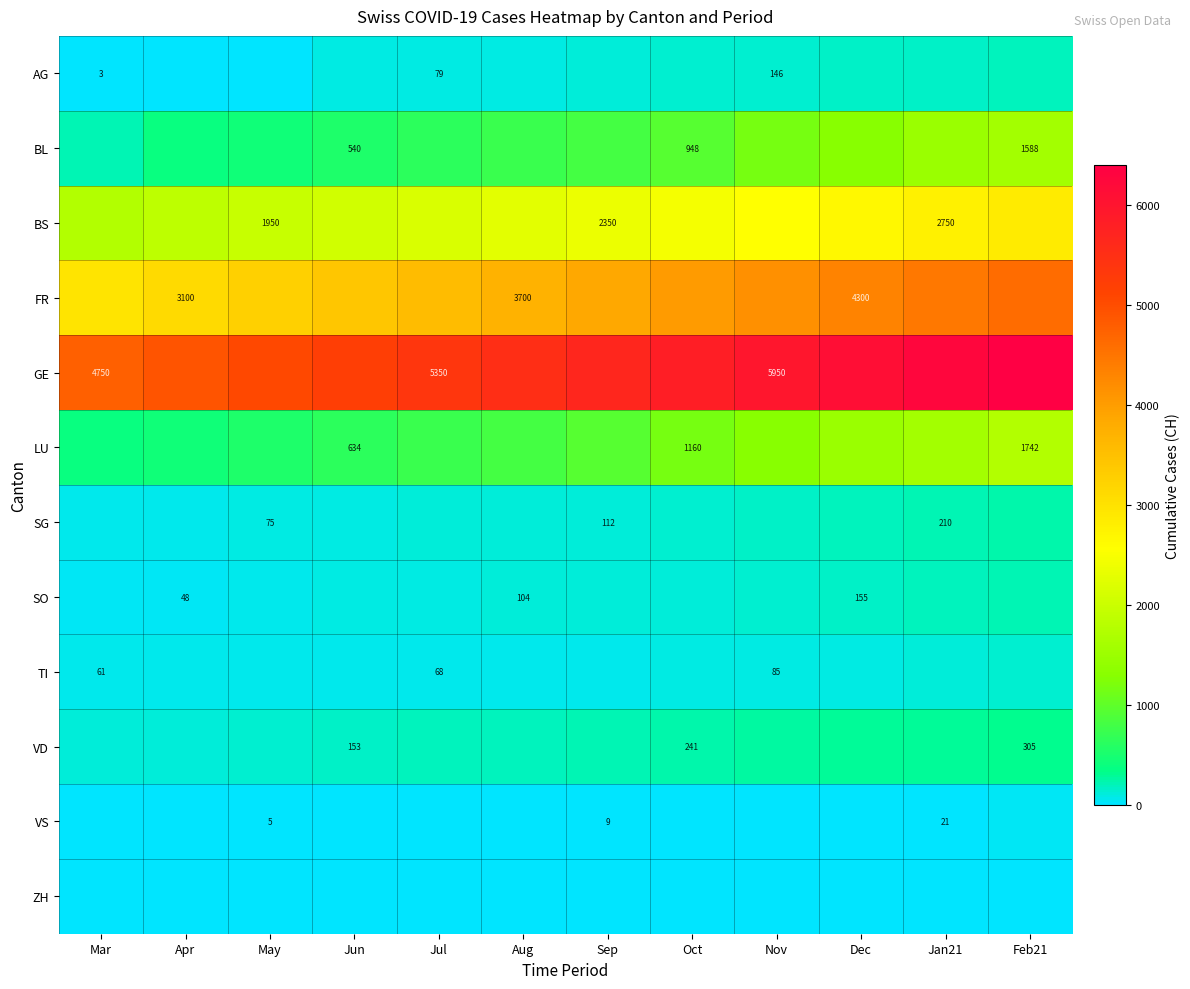

True or false: VD has a value of 305 at Feb21.

True